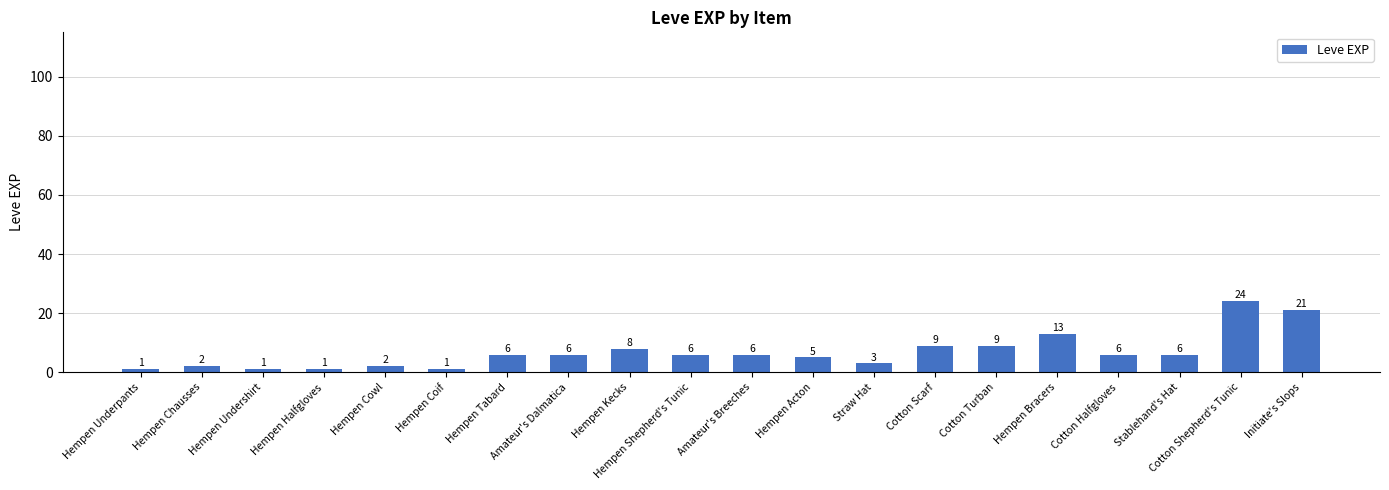

Reading left to right, extract all data points from this chart.

1	2	1	1	2	1	6	6	8	6	6	5	3	9	9	13	6	6	24	21